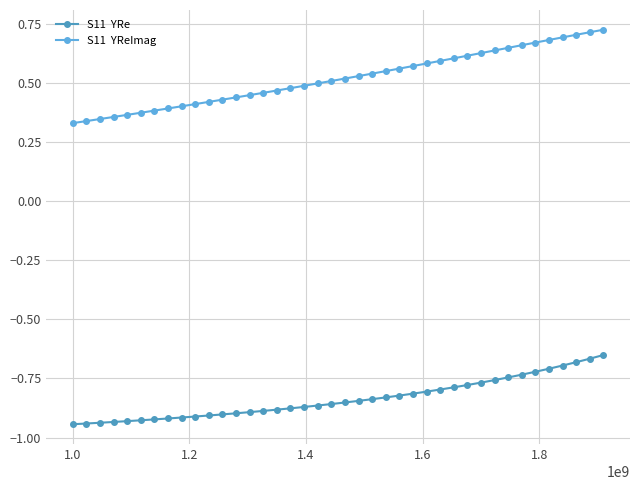

How many lines are shown in the chart?

2